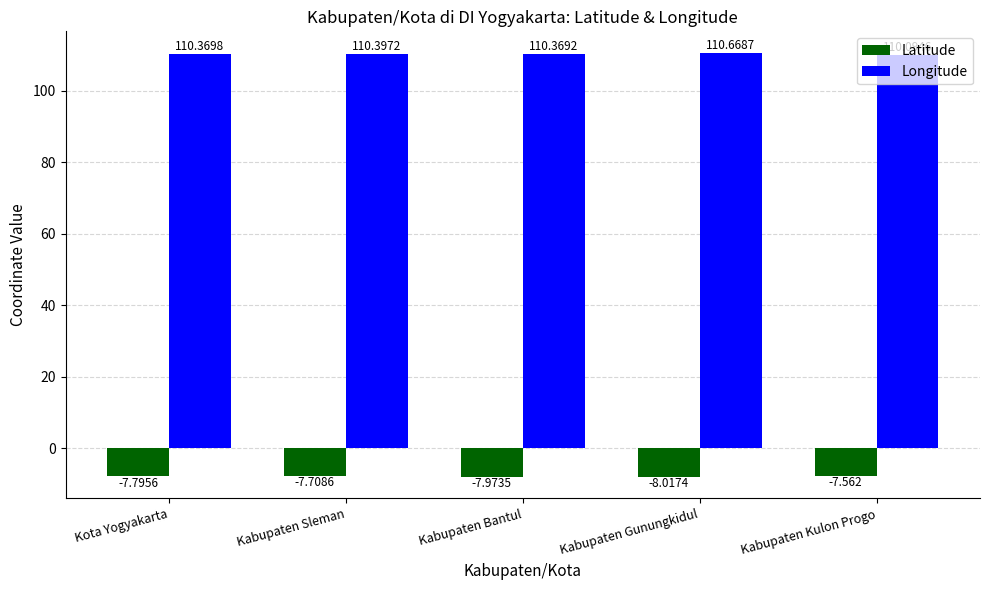

How many groups of bars are there?

5